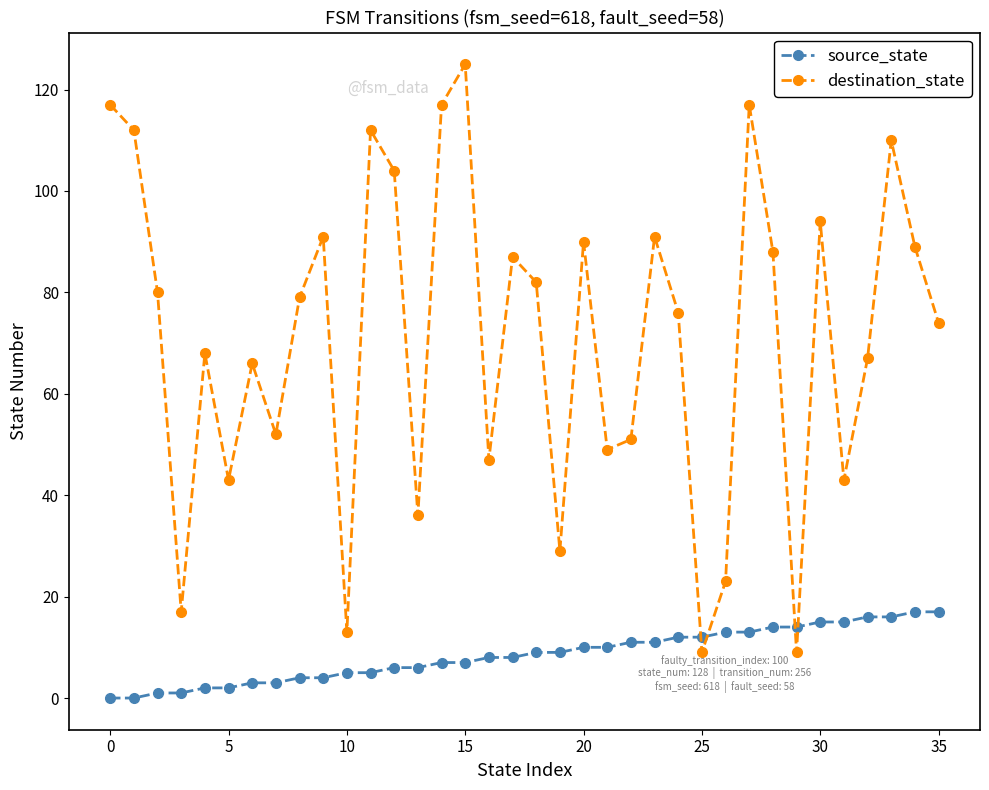

Which series has the largest total across all categories?

destination_state